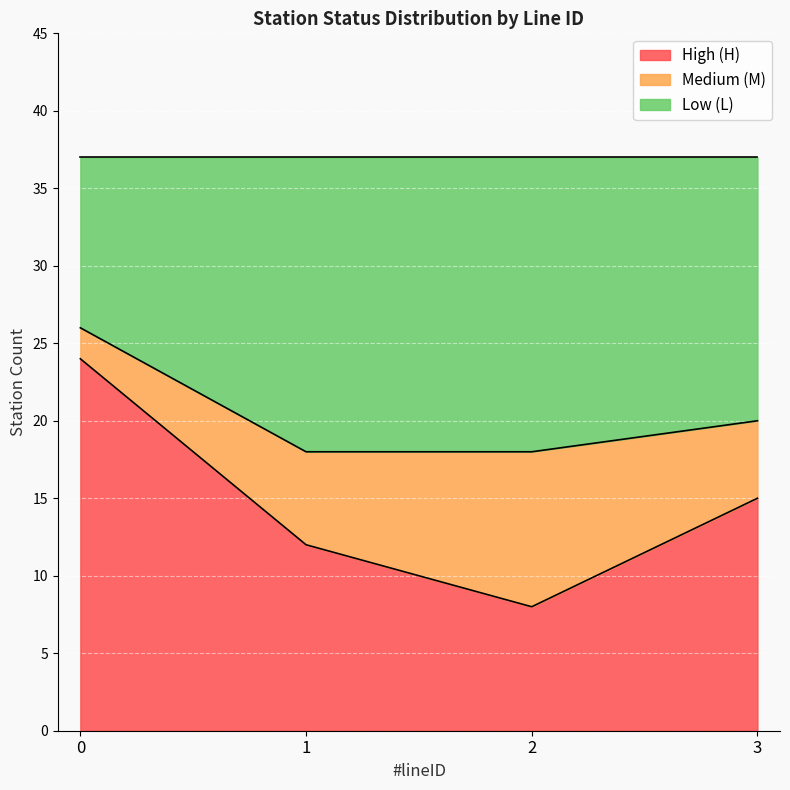

What is the highest value of the High (H) series?

24